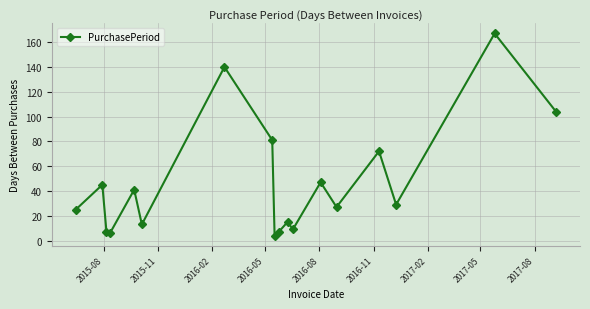

How many points are higher than both their immediate neighbors (excluding endpoints)?

7